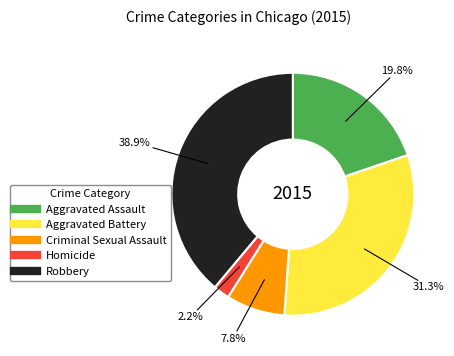

What is the smallest slice in the pie chart?

Homicide